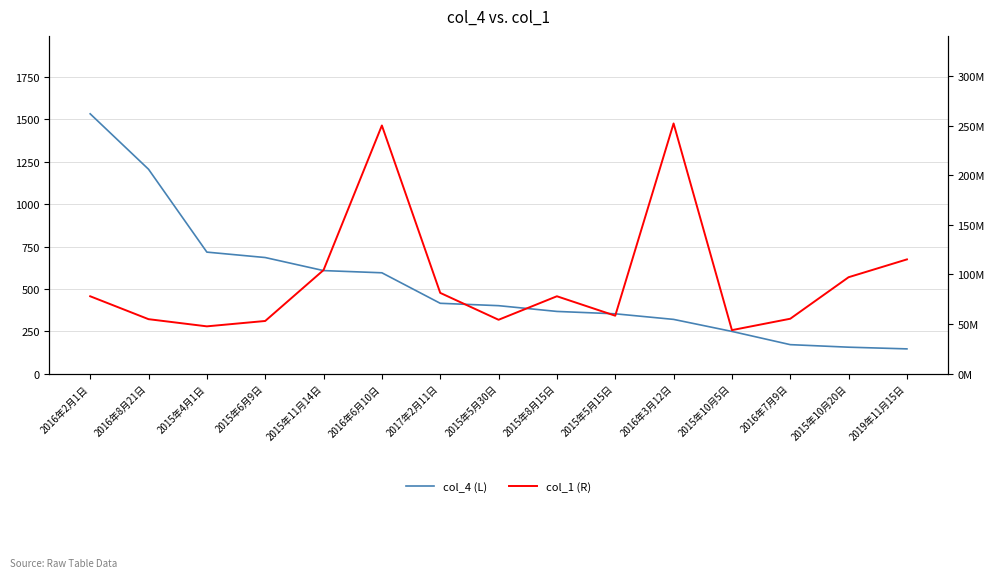

Reading right to left, extract all data points from this chart.

col_4 (L): 2019年11月15日=146	2015年10月20日=156	2016年7月9日=171	2015年10月5日=249	2016年3月12日=320	2015年5月15日=353	2015年8月15日=367	2015年5月30日=401	2017年2月11日=415	2016年6月10日=595	2015年11月14日=608	2015年6月9日=685	2015年4月1日=717	2016年8月21日=1206	2016年2月1日=1533
col_1 (R): 2019年11月15日=115114852	2015年10月20日=97156055	2016年7月9日=55307956	2015年10月5日=43833533	2016年3月12日=252096576	2015年5月15日=58359523	2015年8月15日=77956616	2015年5月30日=54266211	2017年2月11日=81366920	2016年6月10日=250052830	2015年11月14日=104344960	2015年6月9日=53051515	2015年4月1日=47641187	2016年8月21日=54872345	2016年2月1日=77956616